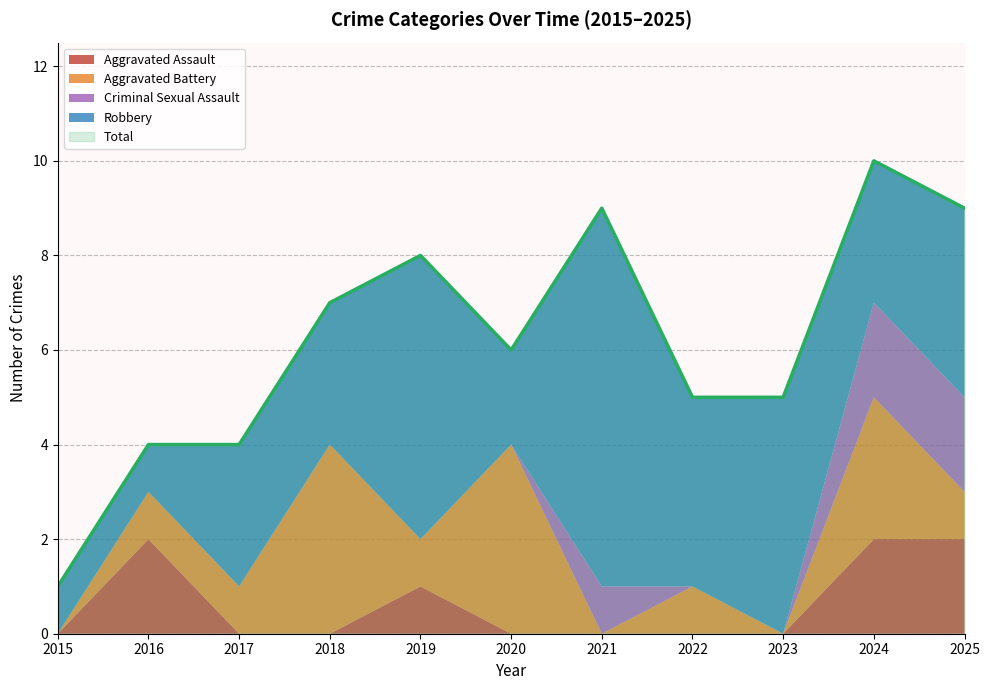

True or false: Robbery and Total cross at least once.

False